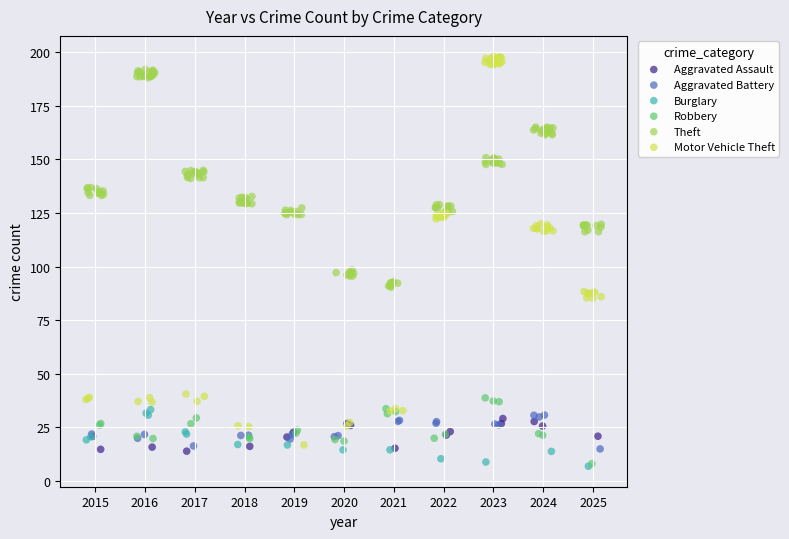

Which series has the widest spread of Y values?

Motor Vehicle Theft